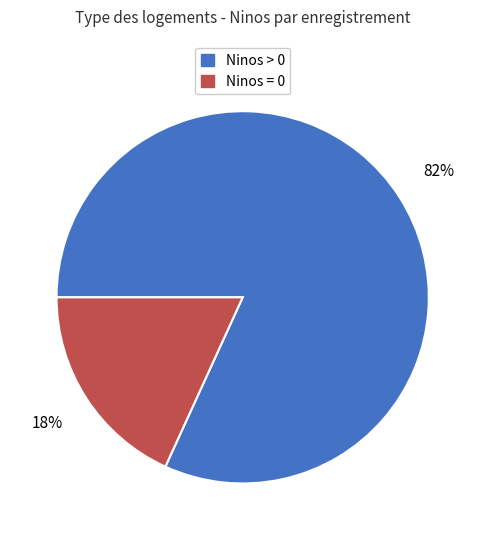

To the nearest percent, what is the average slice percentage?

50%